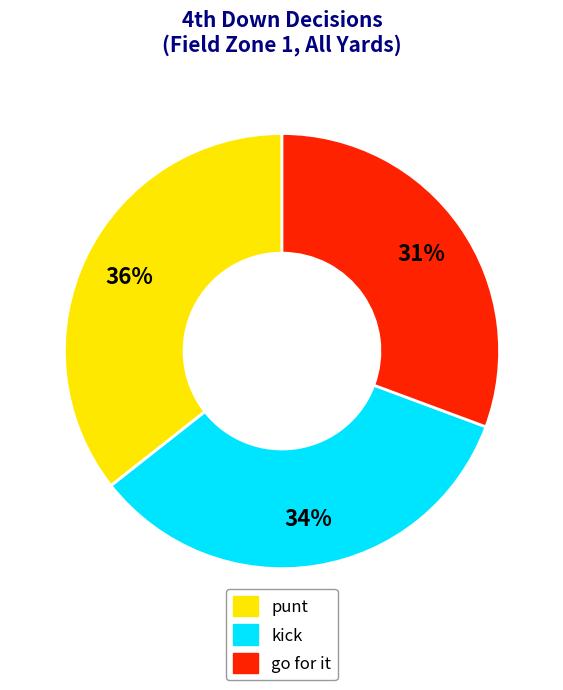

How many segments does this pie chart have?

3